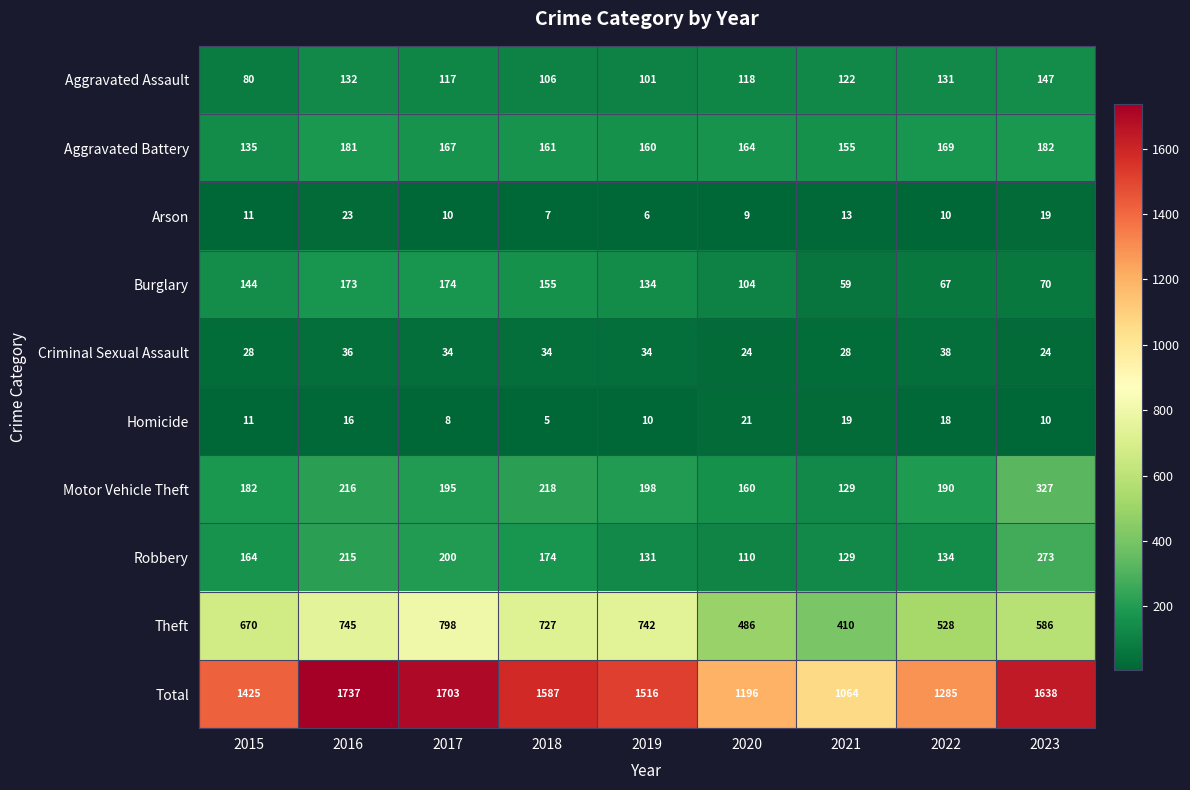

What is the difference between the highest and lowest values at 2023?

1628